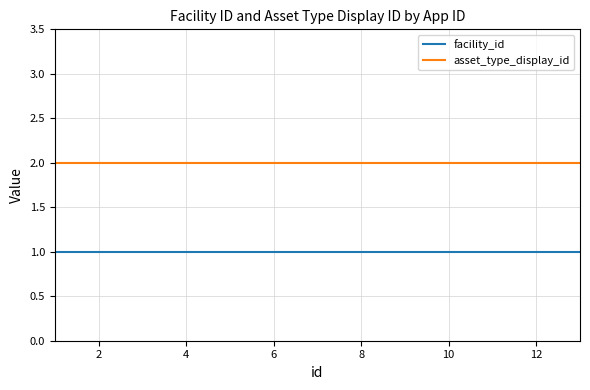

What is the smallest value displayed?

1